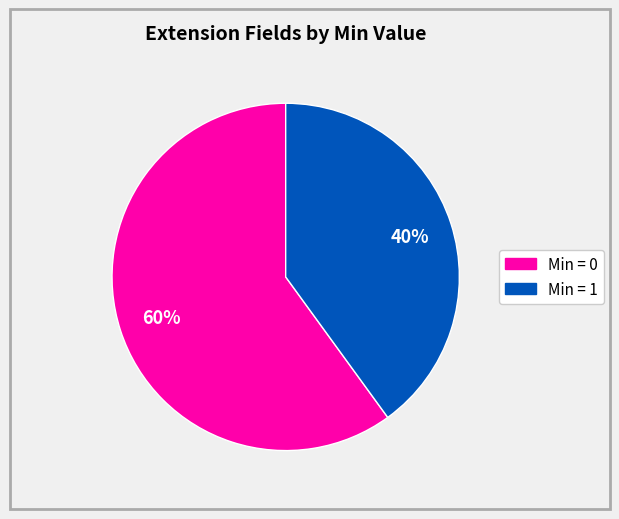

To the nearest percent, what is the difference between the largest and smallest slice percentages?

20%